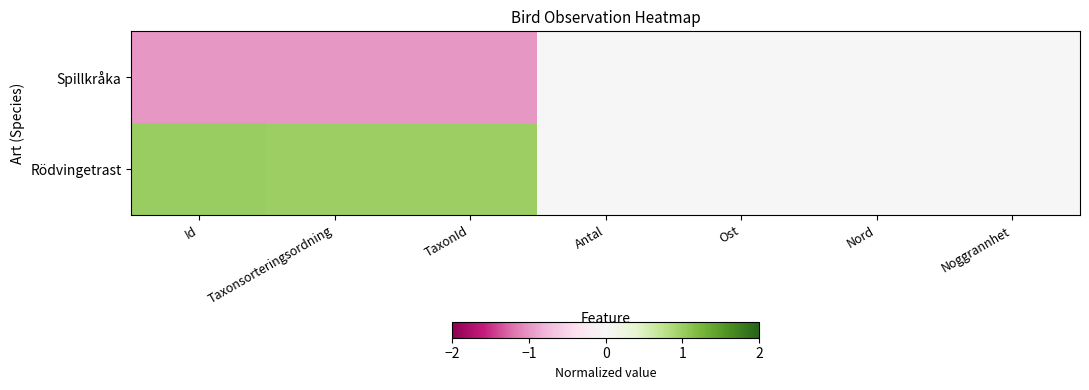

Which series has the largest total across all categories?

Rödvingetrast